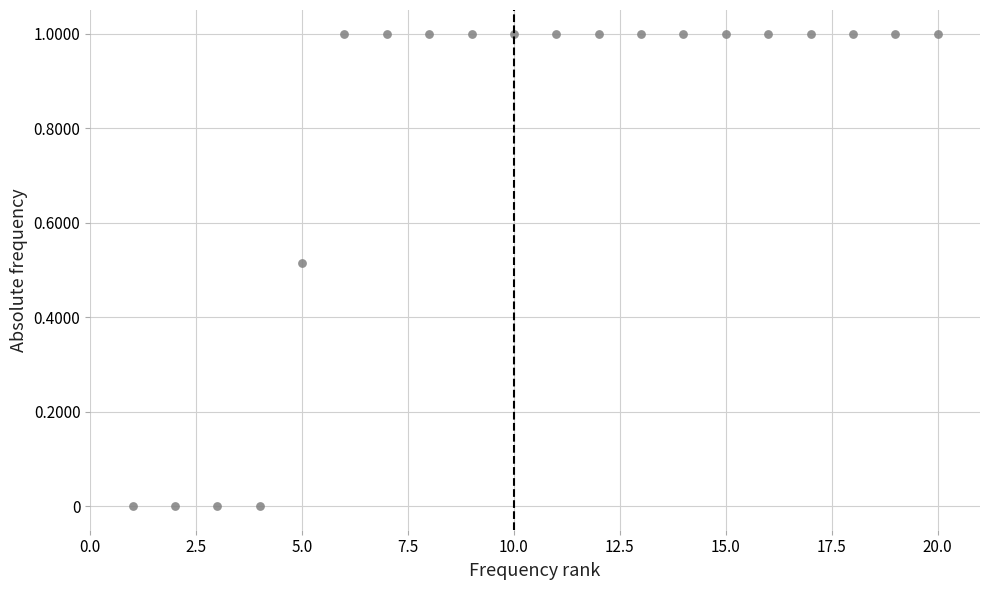

What is the range of Y values (max minus min)?

1.0